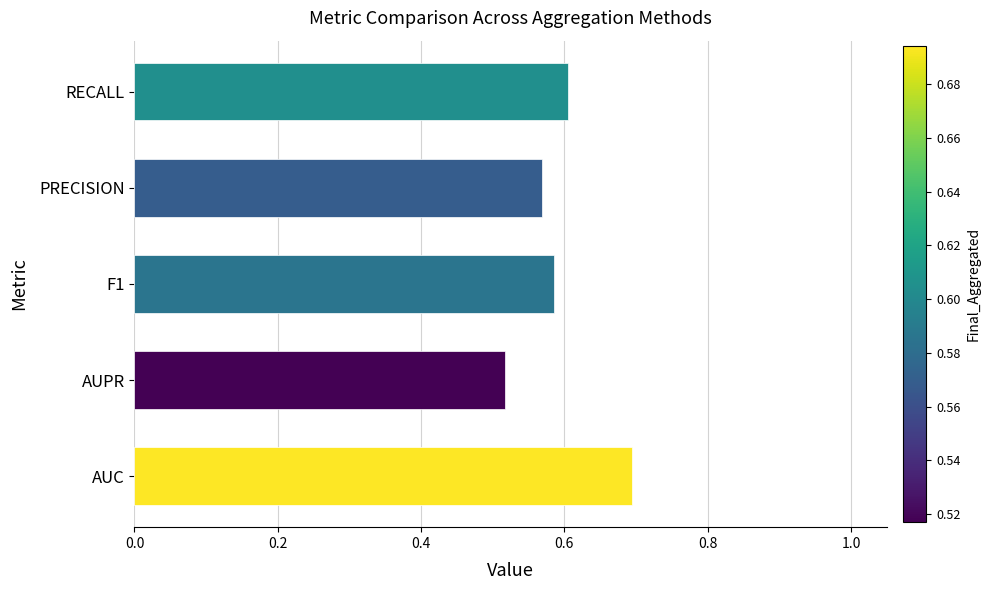

How many bars are there in total?

5